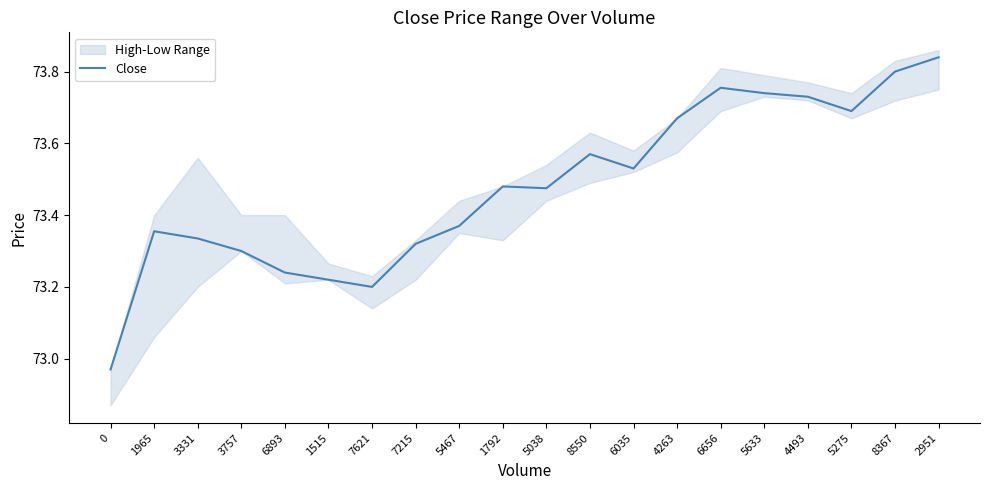

What is the label of the 7th point from the left?

7621